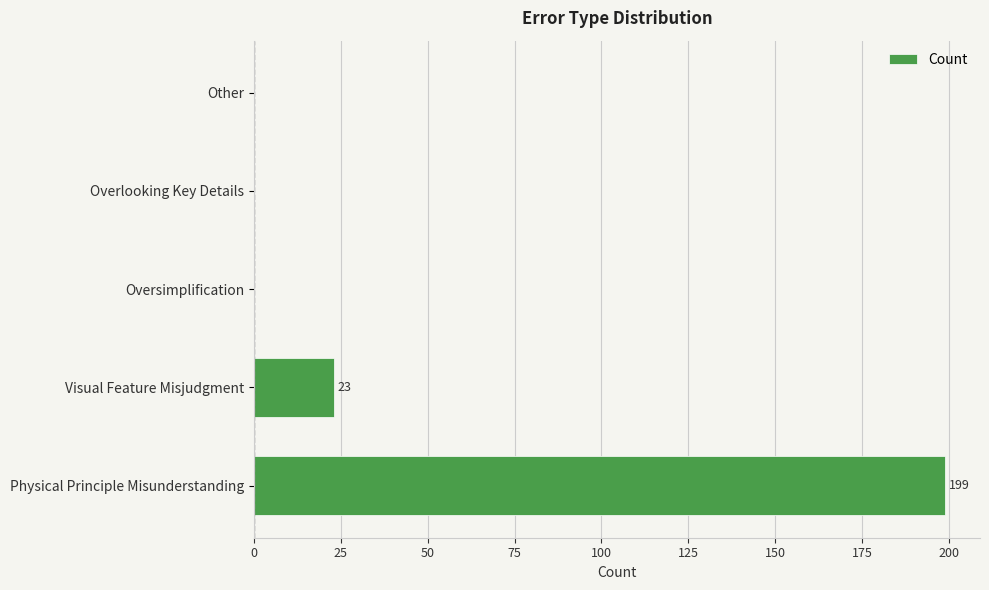

Reading bottom to top, list all the values displayed in this chart.

Physical Principle Misunderstanding=199	Visual Feature Misjudgment=23	Oversimplification=0	Overlooking Key Details=0	Other=0